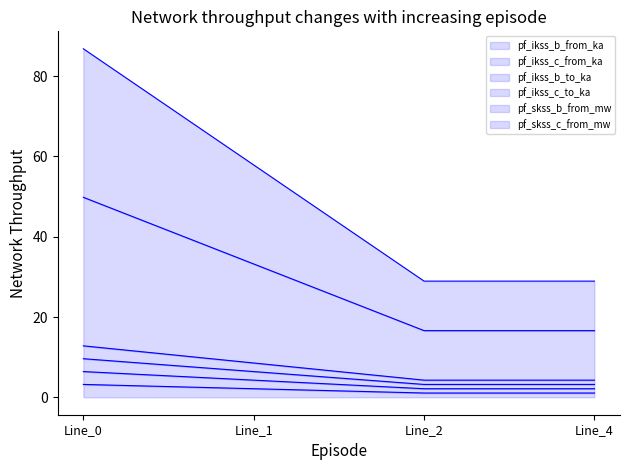

Reading left to right, extract all data points from this chart.

pf_ikss_b_from_ka: 86.8	57.9	28.9	28.9
pf_ikss_c_from_ka: 3.2	2.1	1.1	1.1
pf_ikss_b_to_ka: 6.4	4.3	2.1	2.1
pf_ikss_c_to_ka: 9.6	6.4	3.2	3.2
pf_skss_b_from_mw: 12.8	8.5	4.3	4.3
pf_skss_c_from_mw: 49.8	33.2	16.6	16.6